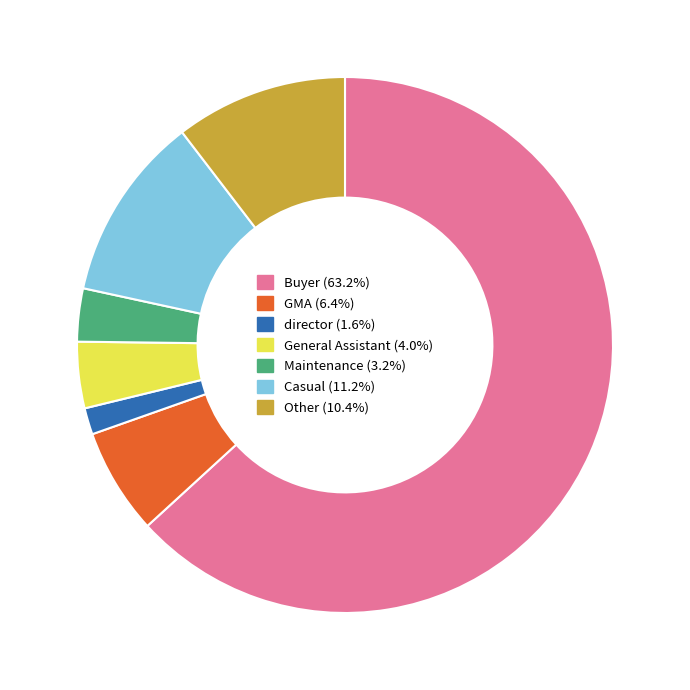

Is it true that GMA is 6% of the pie?

True